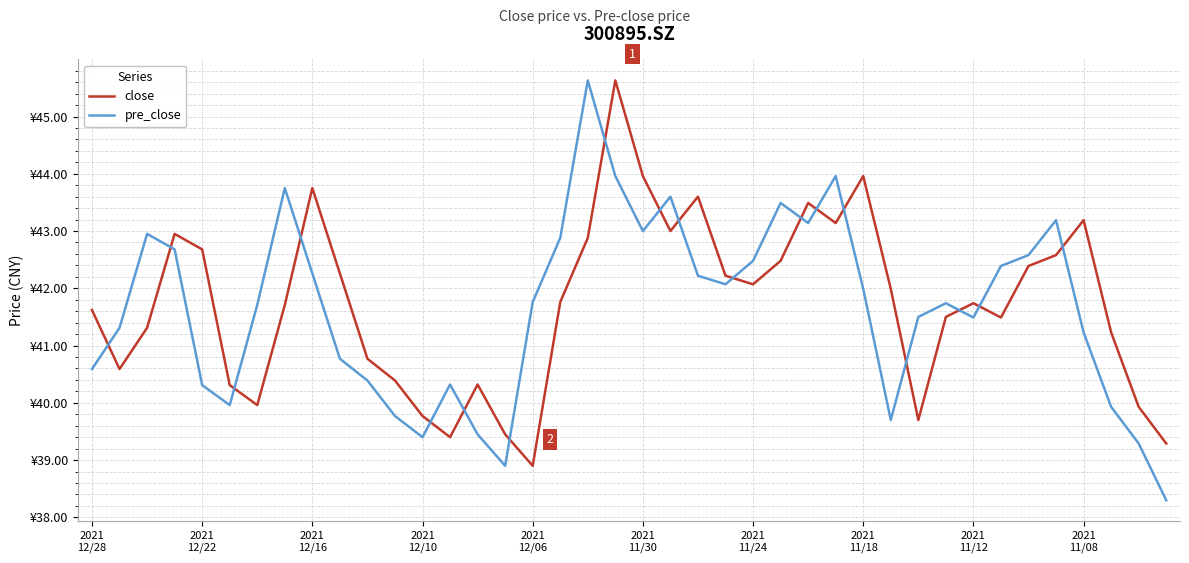

Does the chart display data point markers on the line(s)?

No